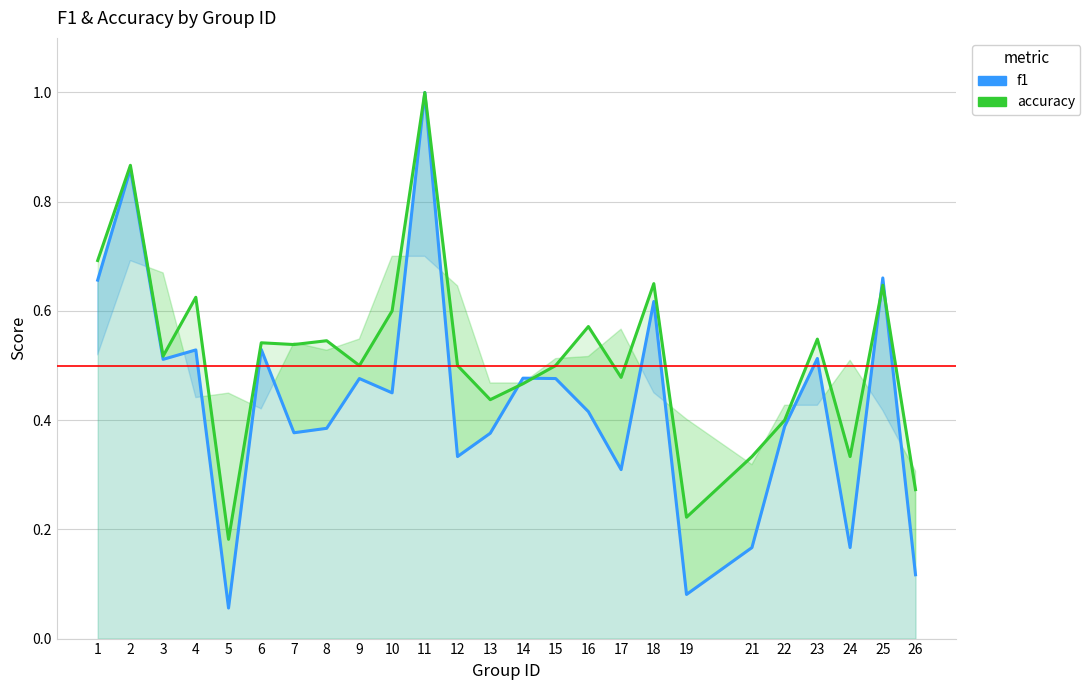

Which has a higher value, 2 or 5?

2